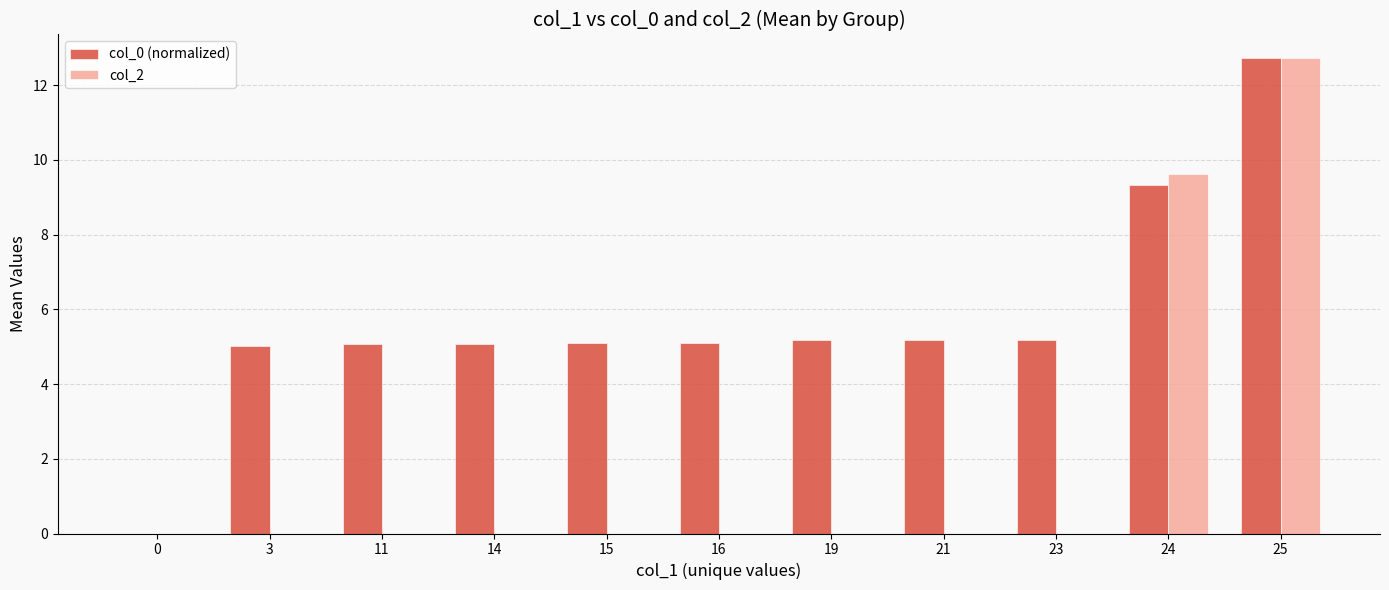

At which label is col_2 closest to 6?

24